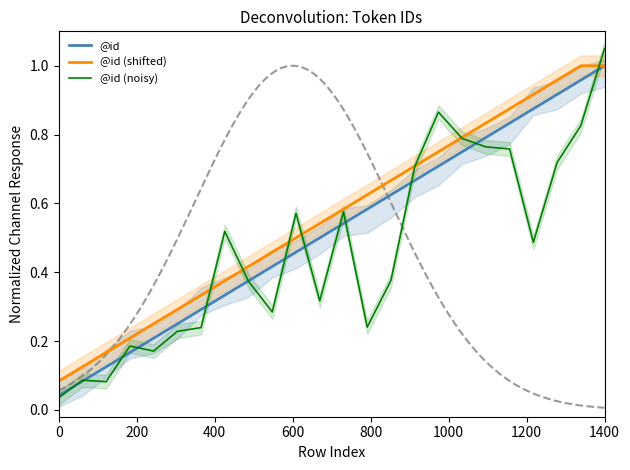

Is it true that @id equals 0.0 at 0?

True